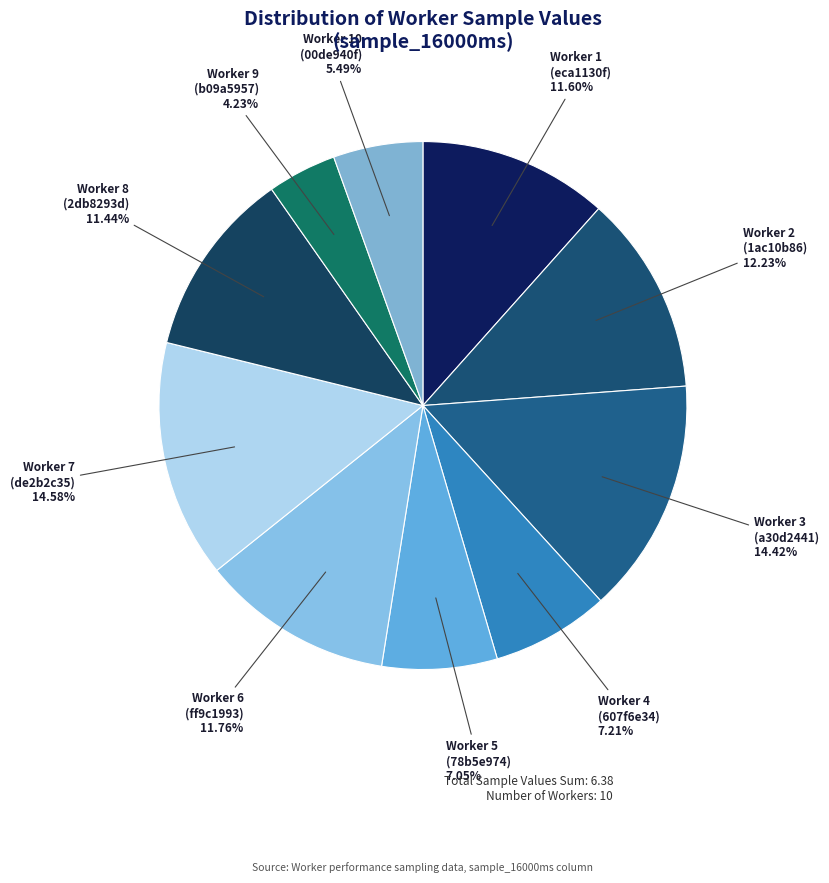

Which has a higher value, Worker 1 (eca1130f) 11.60% or Worker 3 (a30d2441) 14.42%?

Worker 3 (a30d2441) 14.42%